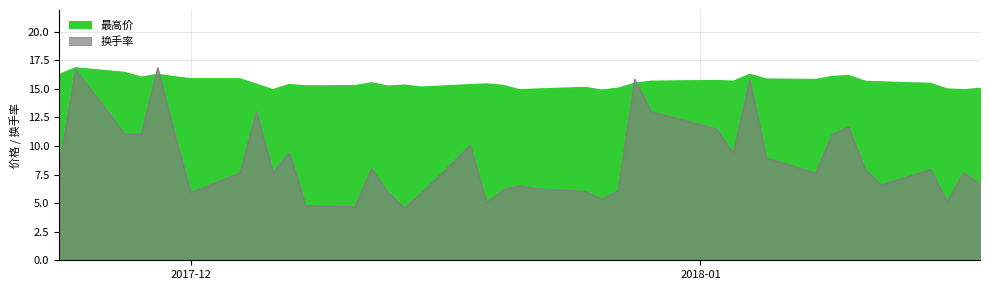

At how many categories does at least one series exceed 6?

40